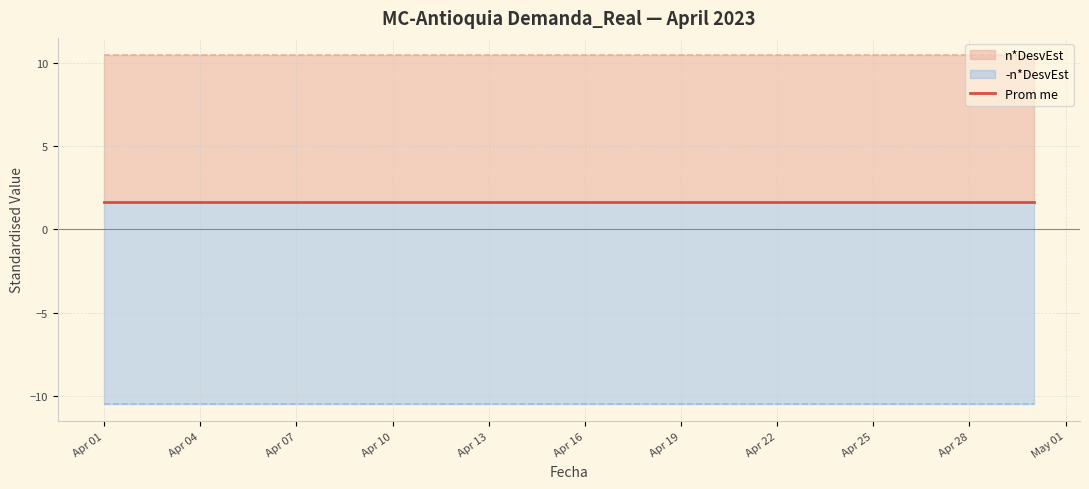

True or false: -n*DesvEst and Prom me intersect in this chart.

False